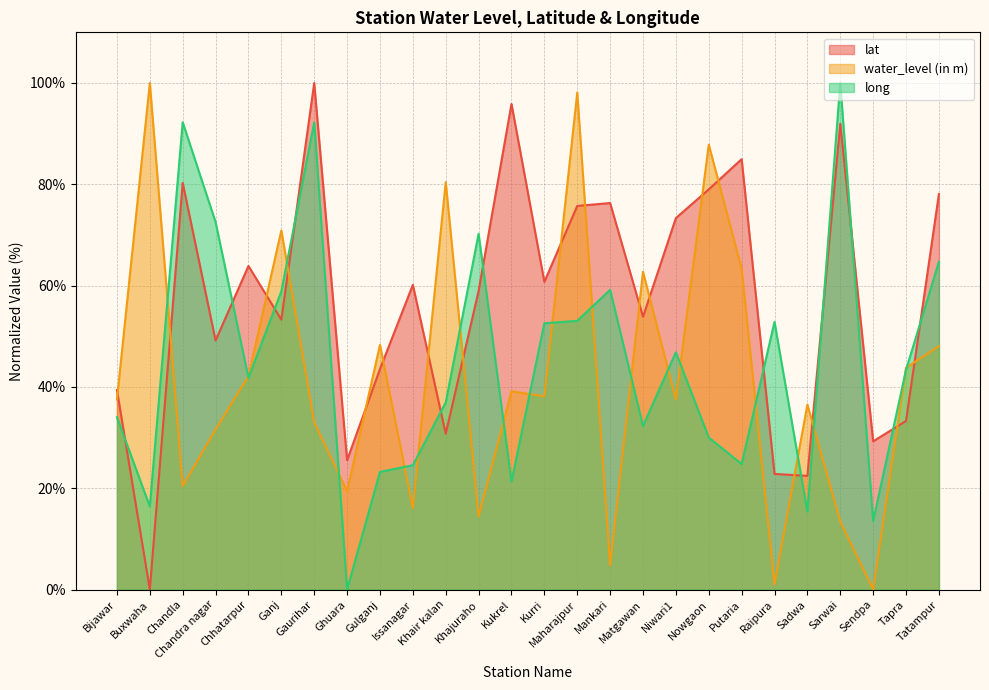

What are all the series names shown in the legend?

lat, water_level (in m), long